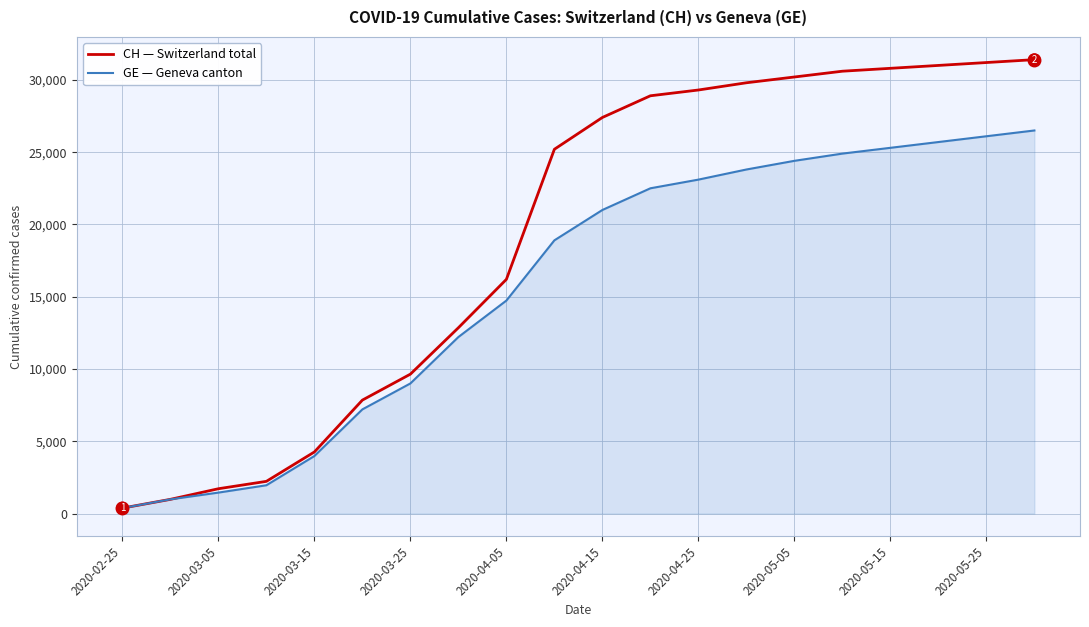

Reading left to right, what are all the values shown in this chart?

CH — Switzerland total: 375	981	1715	2226	4259	7847	9642	12852	16200	25200	27400	28900	29300	29800	30200	30600	30800	31000	31200	31400
GE — Geneva canton: 375	981	1447	1955	3978	7205	9000	12210	14733	18900	21000	22500	23100	23800	24400	24900	25300	25700	26100	26500